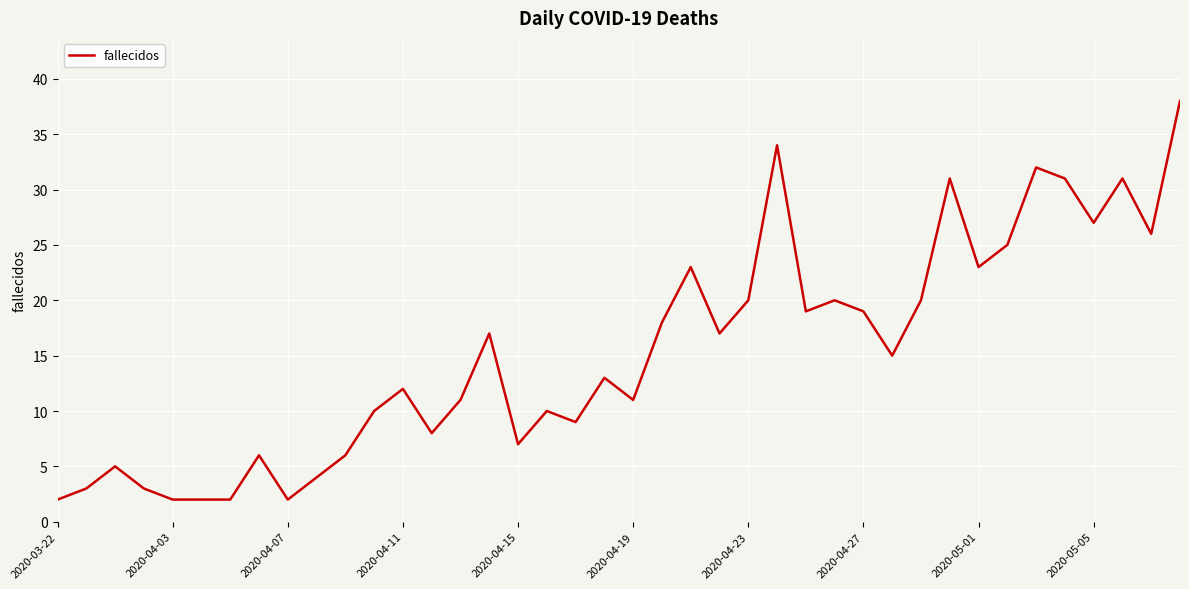

What is the greatest value displayed?

38